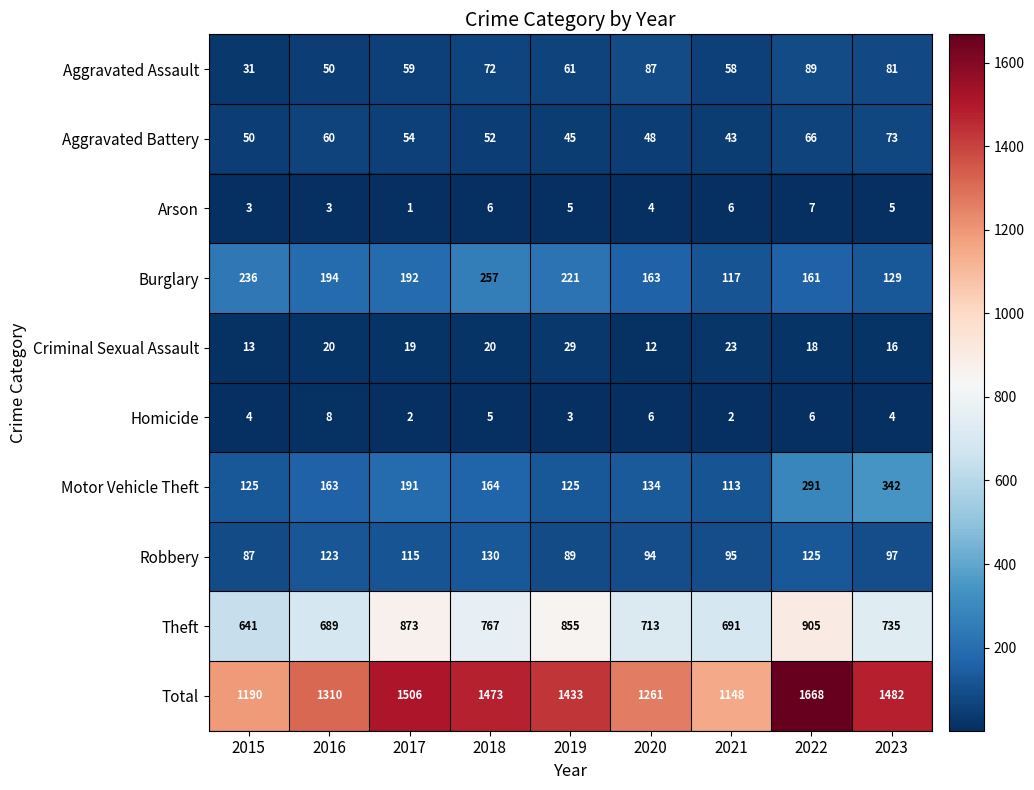

What is the difference between the maximum and minimum values in the Homicide series?

6